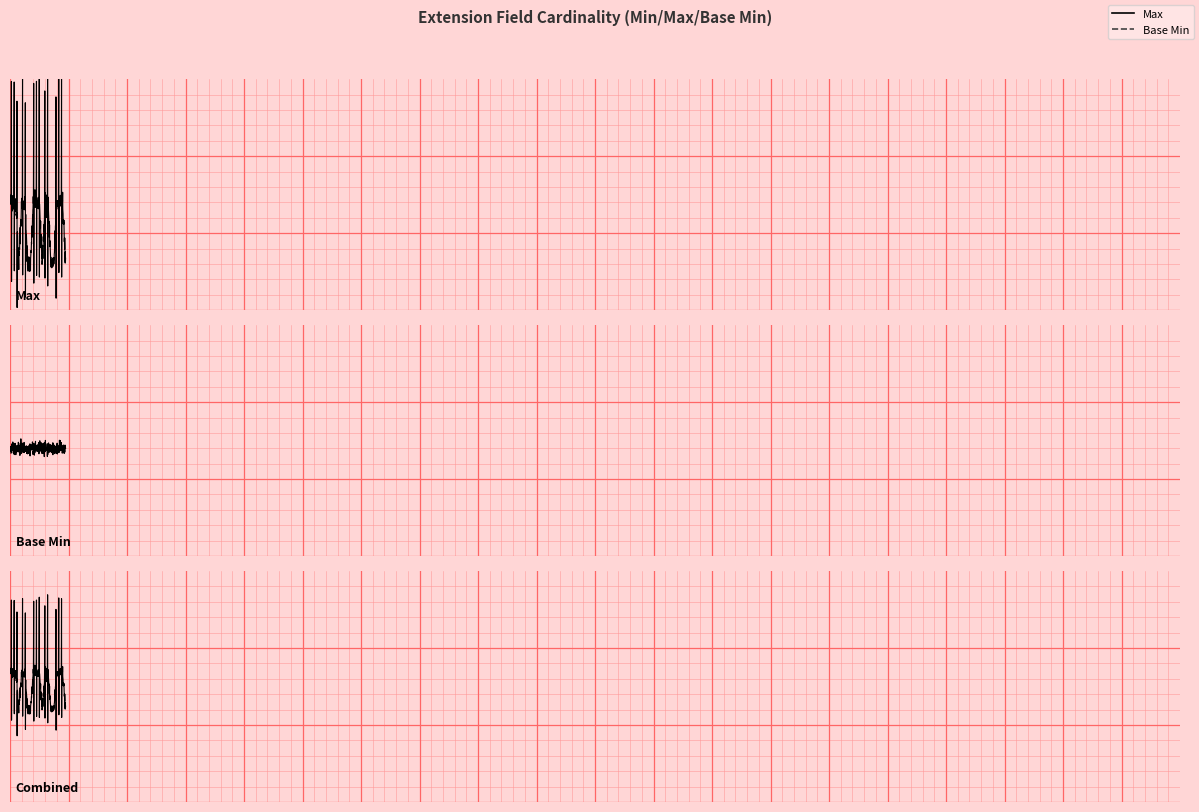

List the series in order of their overall mean, highest first.

Max, Base Min